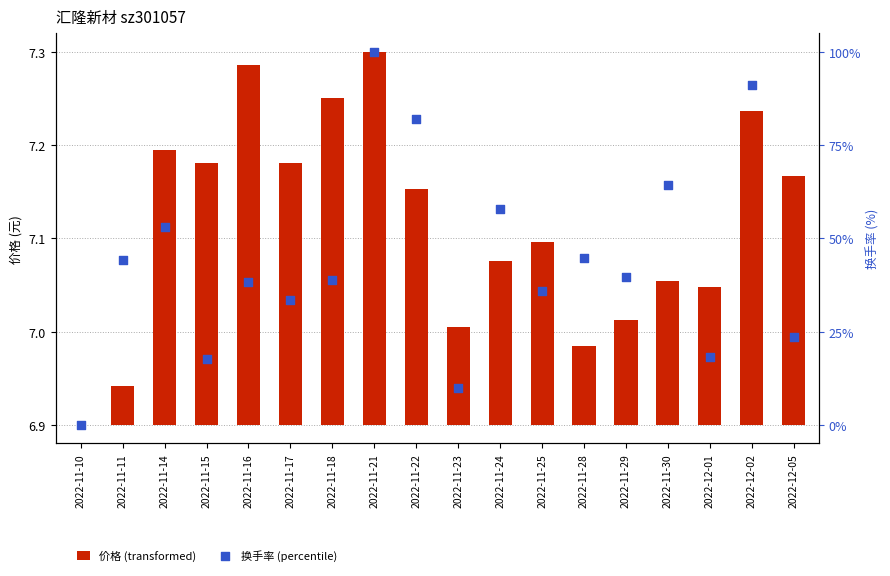

At which category is the sum across all series the highest?

2022-11-21